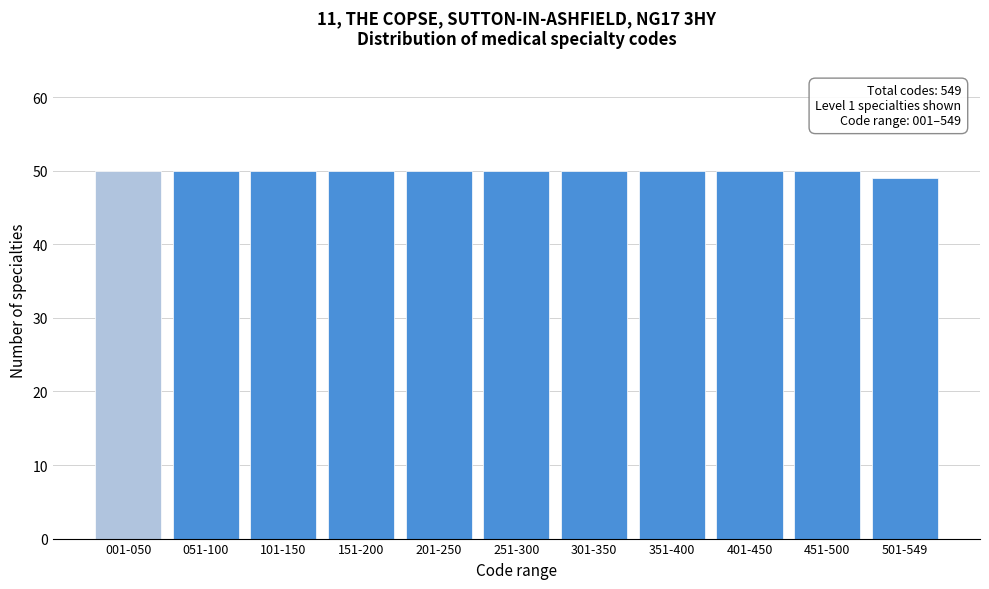

Reading left to right, list all the values displayed in this chart.

50	50	50	50	50	50	50	50	50	50	49